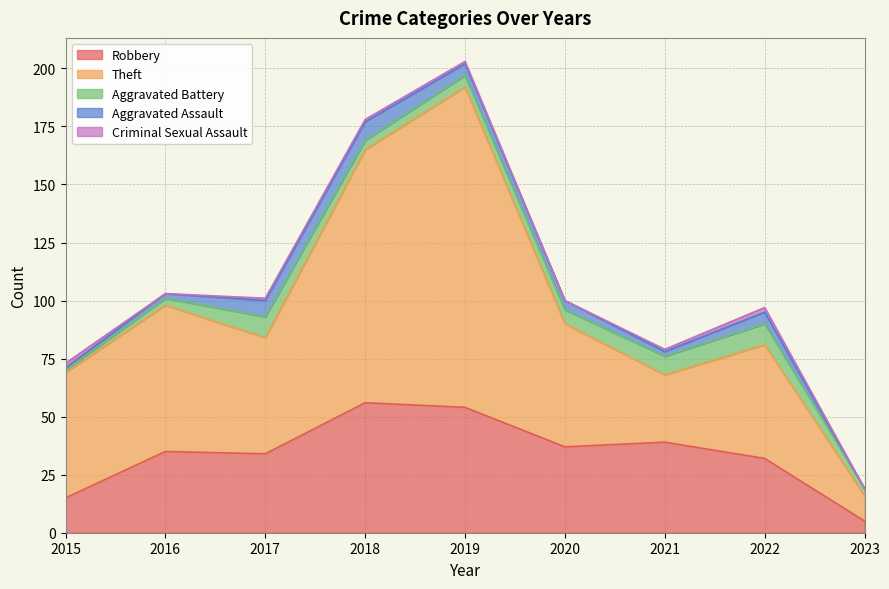

In Aggravated Assault, how many points are lower than both neighbors (excluding endpoints)?

1